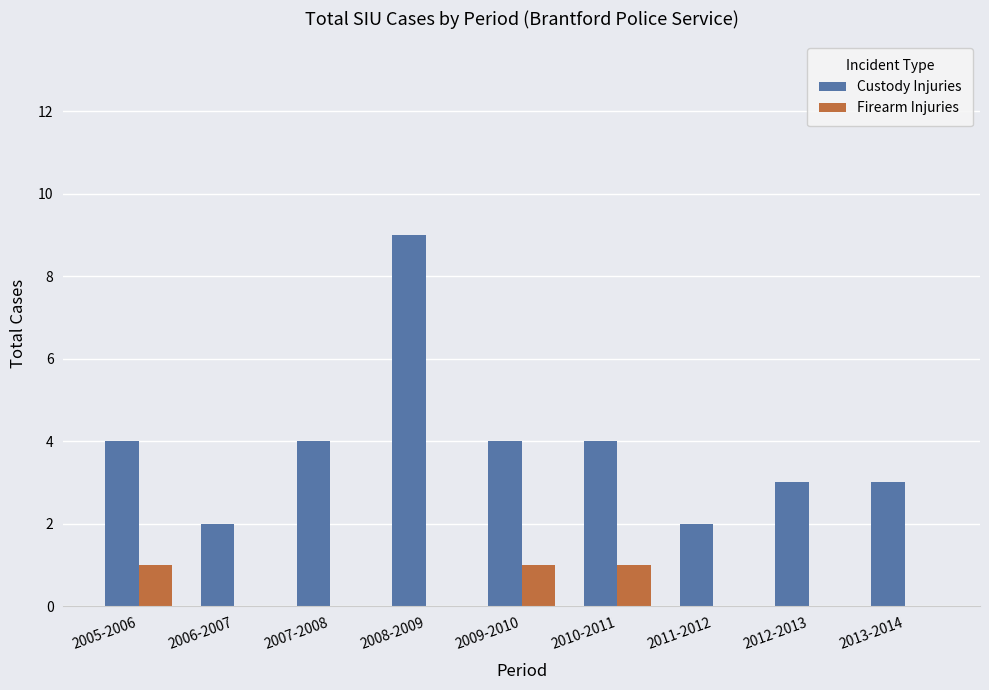

Which series has the largest total across all categories?

Custody Injuries